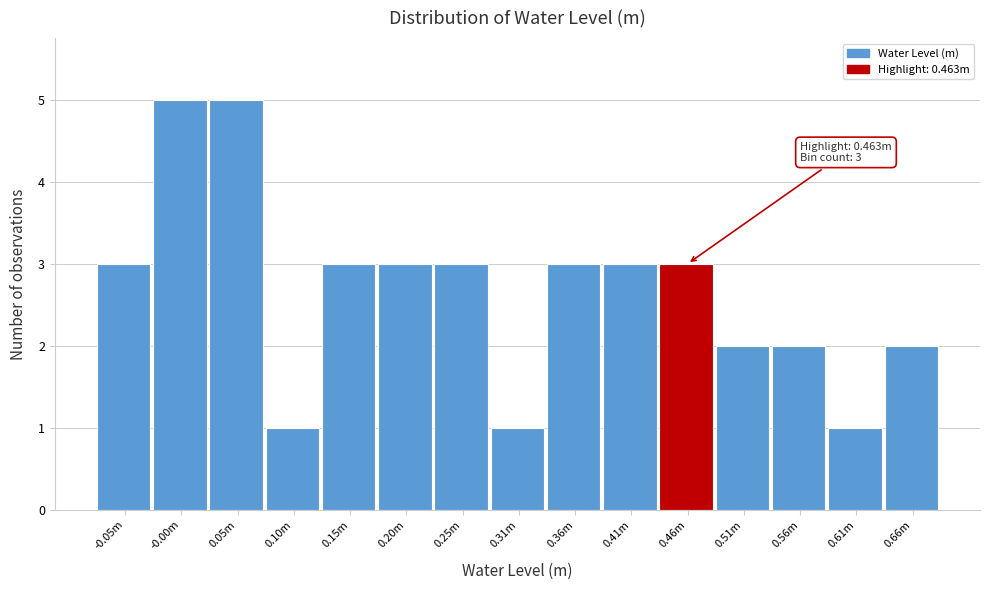

Reading left to right, extract all data points from this chart.

-0.05m=3	-0.00m=5	0.05m=5	0.10m=1	0.15m=3	0.20m=3	0.25m=3	0.31m=1	0.36m=3	0.41m=3	0.46m=3	0.51m=2	0.56m=2	0.61m=1	0.66m=2